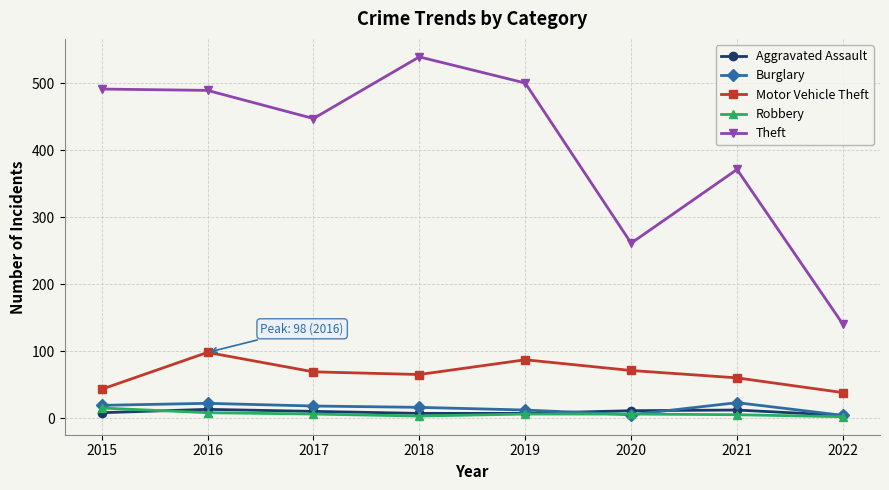

Which series has the largest range (max minus min)?

Theft